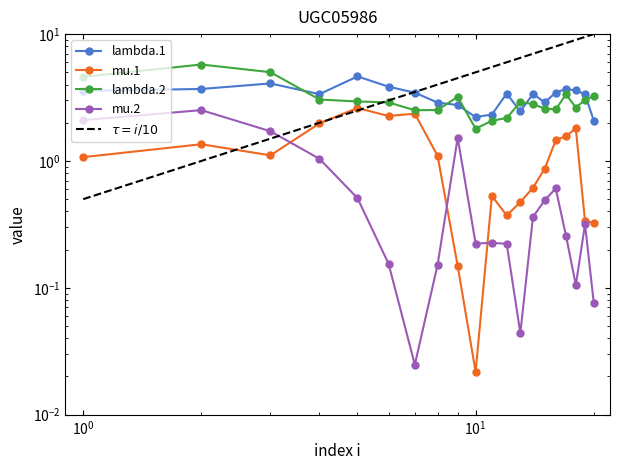

What is the value of the lambda.1 point at the 10th from the left?

2.2